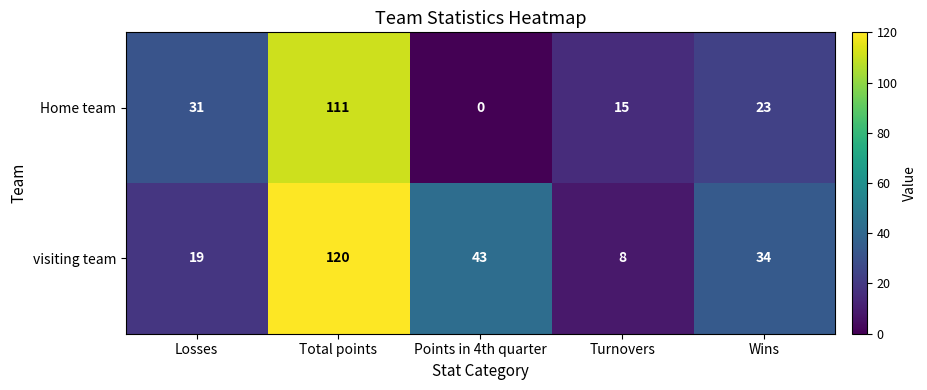

Which series has the widest spread of values?

visiting team